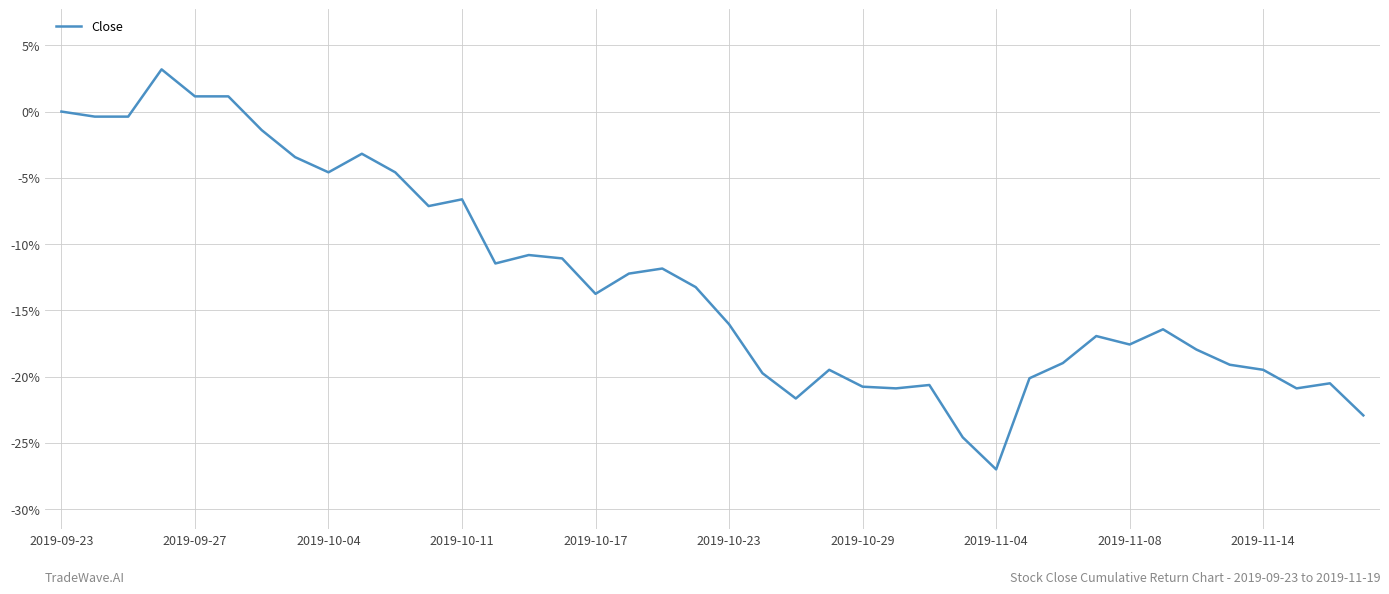

What is the minimum value shown in the chart?

-27.0